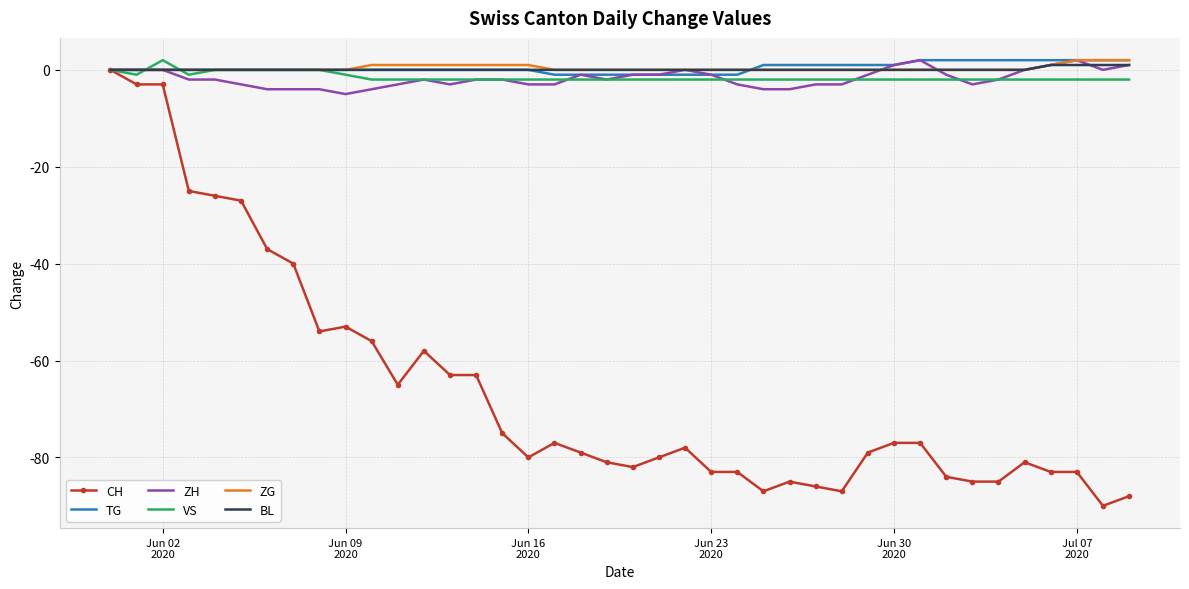

Which series has the widest spread of values?

CH